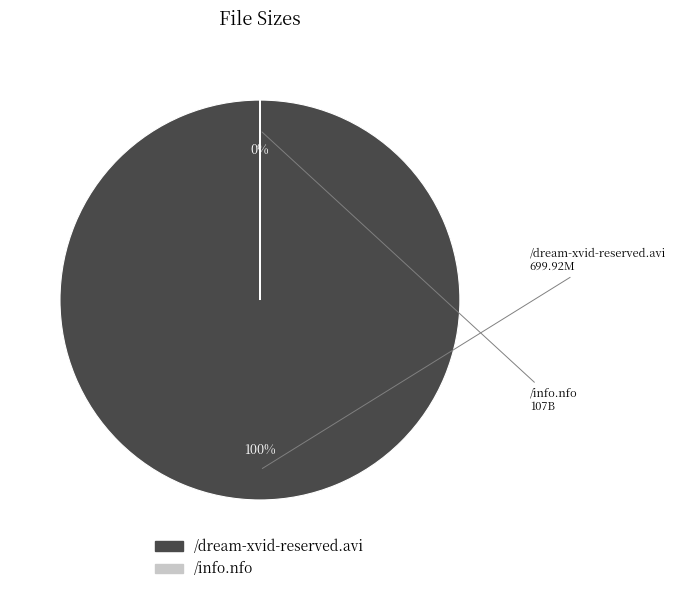

How many segments does this pie chart have?

2